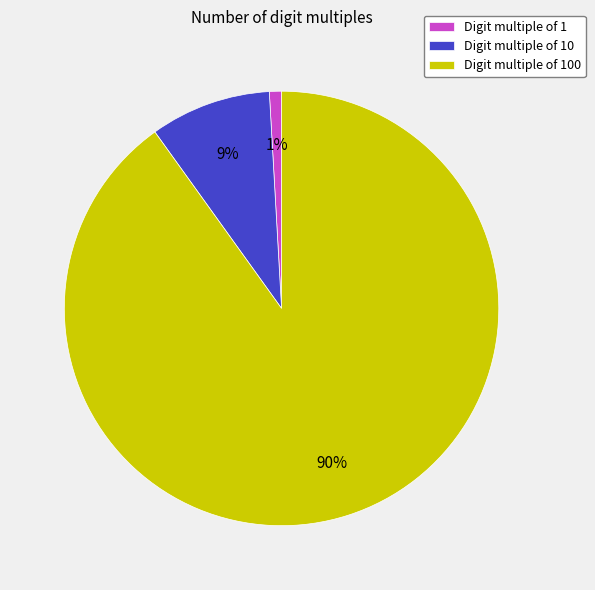

Is it true that Digit multiple of 10 is 9% of the pie?

True